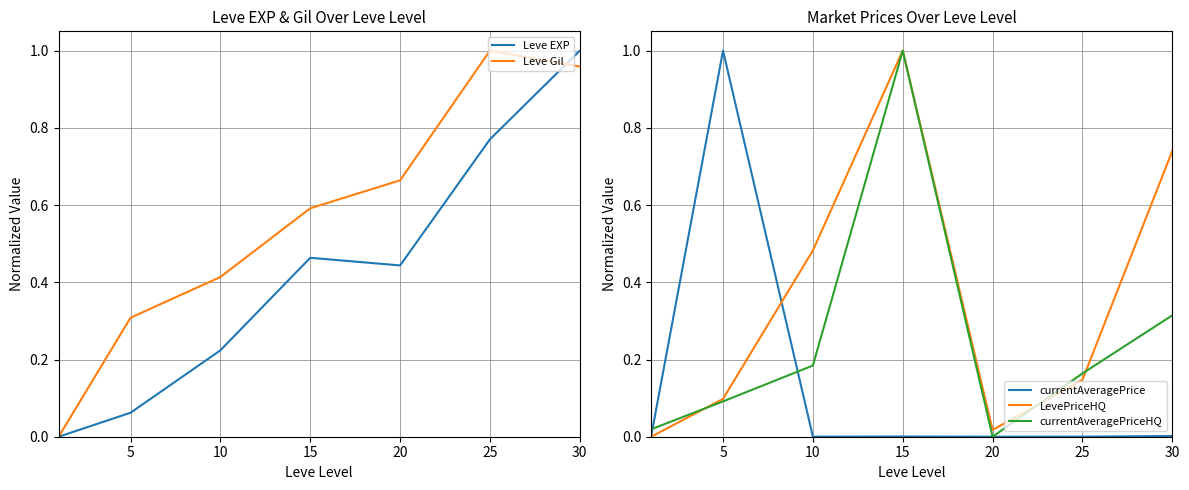

What is the value of the Leve Gil point at the 5th from the left?

0.7